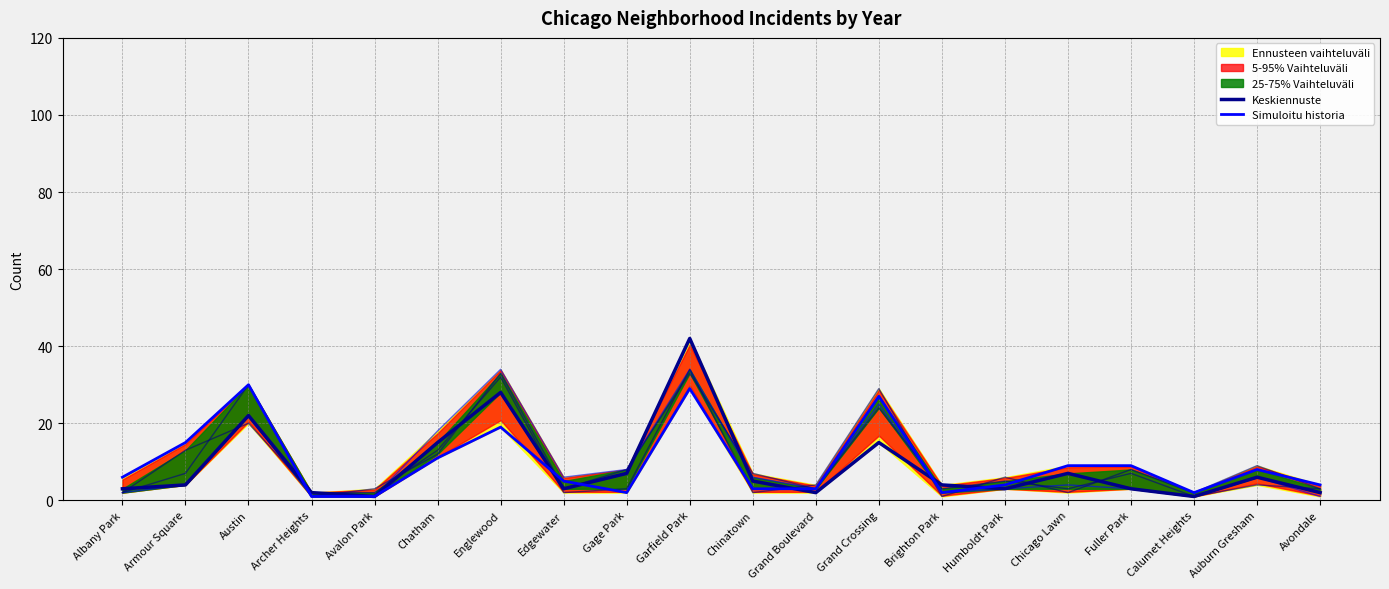

At Garfield Park, list the series in order from smallest to largest.

Simuloitu historia, Keskiennuste